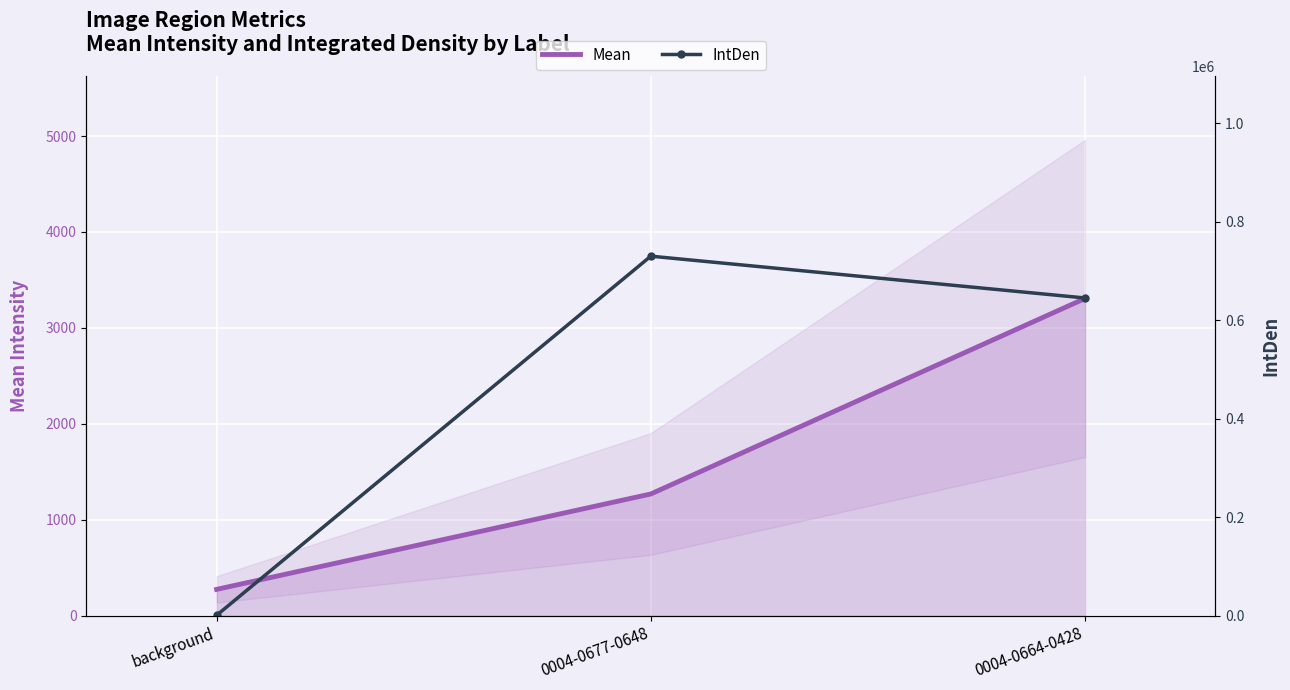

What are all the series names shown in the legend?

Mean, IntDen